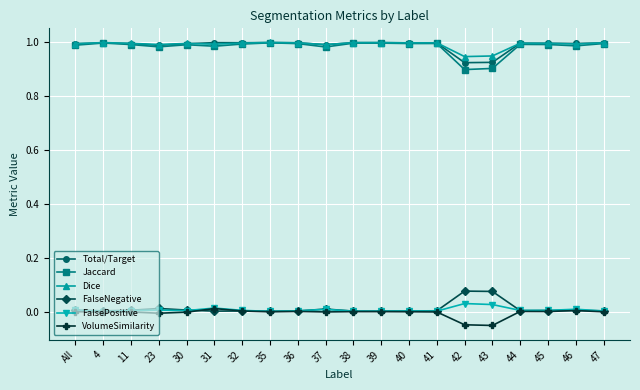

True or false: Total/Target has more than 2 interior local peaks.

True